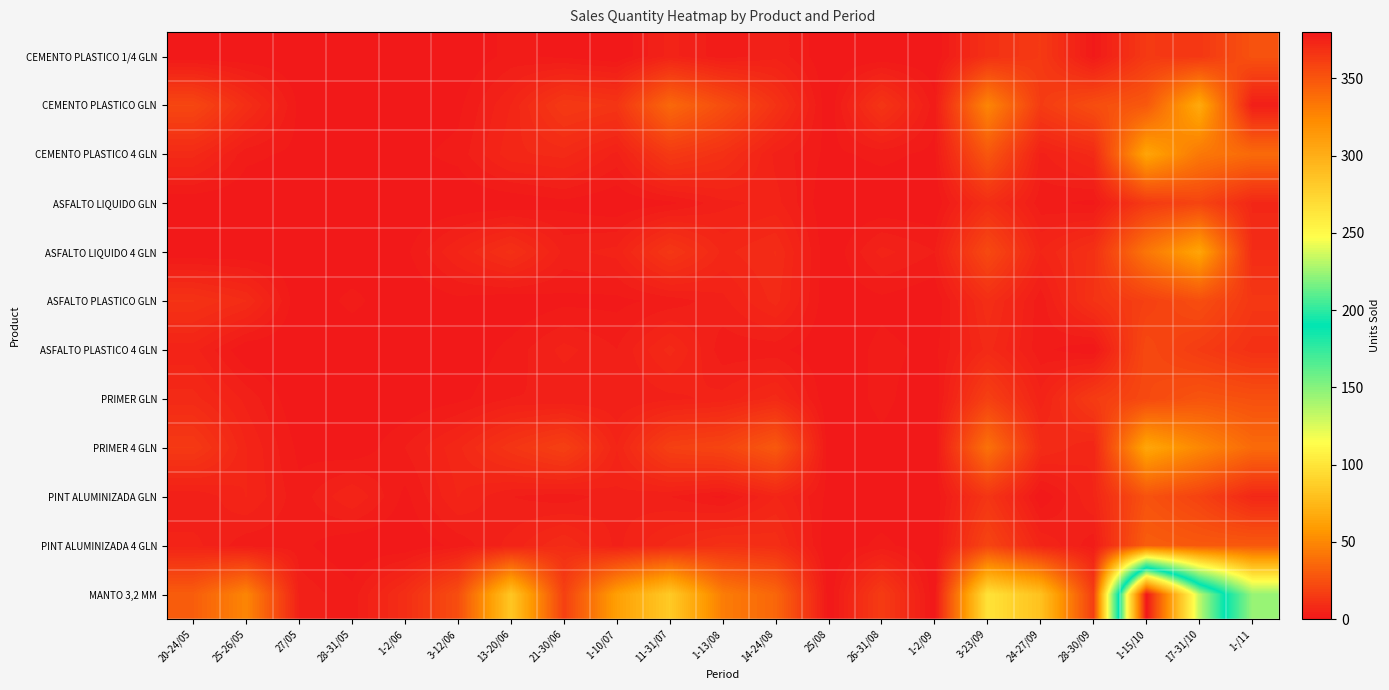

At 1-10/07, list the series in order from largest to smallest.

MANTO 3,2 MM, CEMENTO PLASTICO GLN, PRIMER 4 GLN, ASFALTO LIQUIDO 4 GLN, CEMENTO PLASTICO 4 GLN, PINT ALUMINIZADA GLN, PINT ALUMINIZADA 4 GLN, ASFALTO PLASTICO 4 GLN, PRIMER GLN, ASFALTO PLASTICO GLN, CEMENTO PLASTICO 1/4 GLN, ASFALTO LIQUIDO GLN